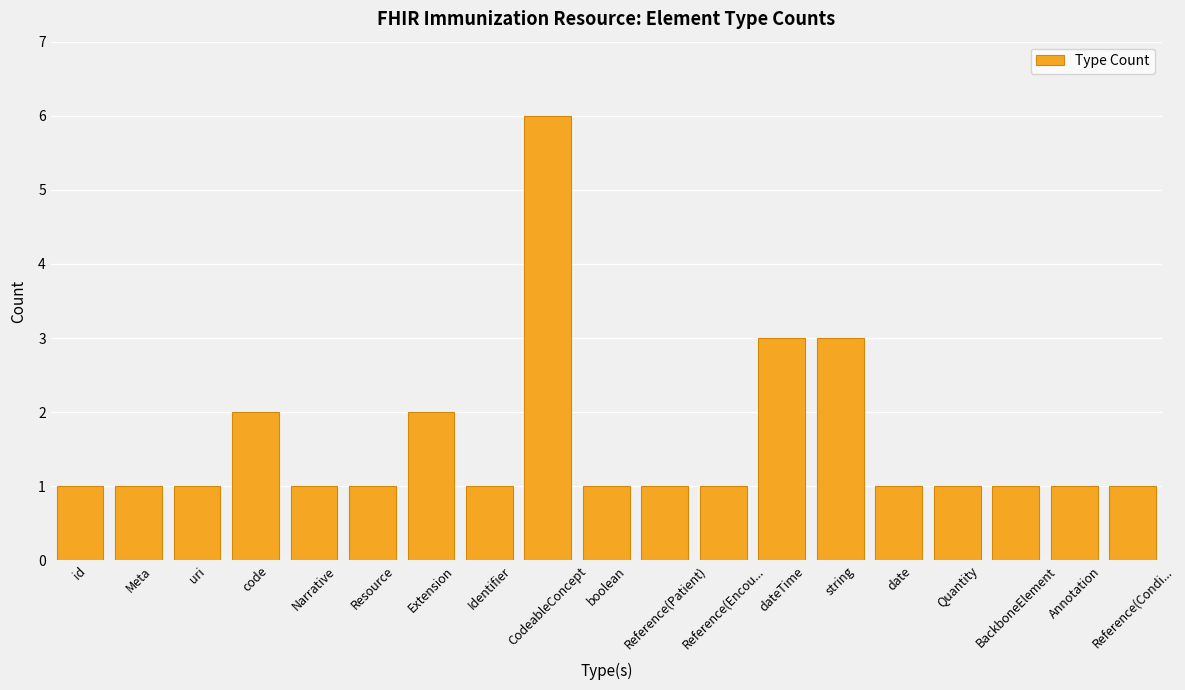

What is the label of the 14th bar from the left?

string